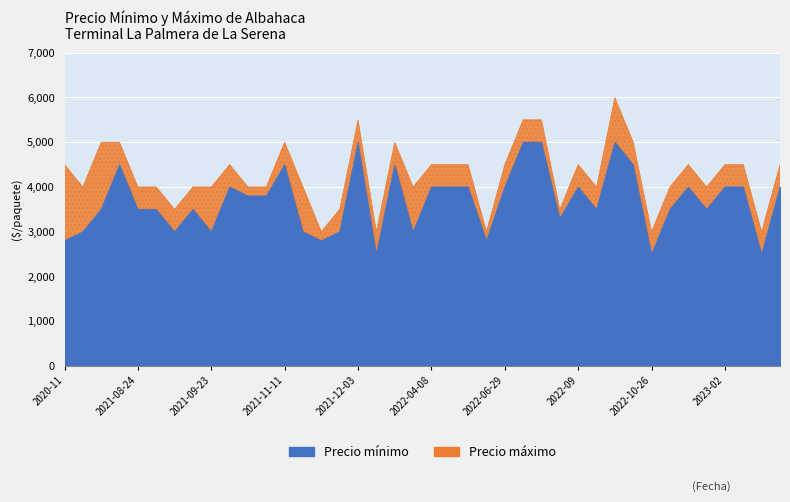

Reading right to left, extract all data points from this chart.

Precio minimo: 4000	2500	4000	4000	3500	4000	3500	2500	4500	5000	3500	4000	3300	5000	5000	4000	2800	4000	4000	4000	3000	4500	2500	5000	3000	2800	3000	4500	3800	3800	4000	3000	3500	3000	3500	3500	4500	3500	3000	2800
Precio maximo: 4500	3000	4500	4500	4000	4500	4000	3000	5000	6000	4000	4500	3500	5500	5500	4500	3000	4500	4500	4500	4000	5000	3000	5500	3500	3000	4000	5000	4000	4000	4500	4000	4000	3500	4000	4000	5000	5000	4000	4500